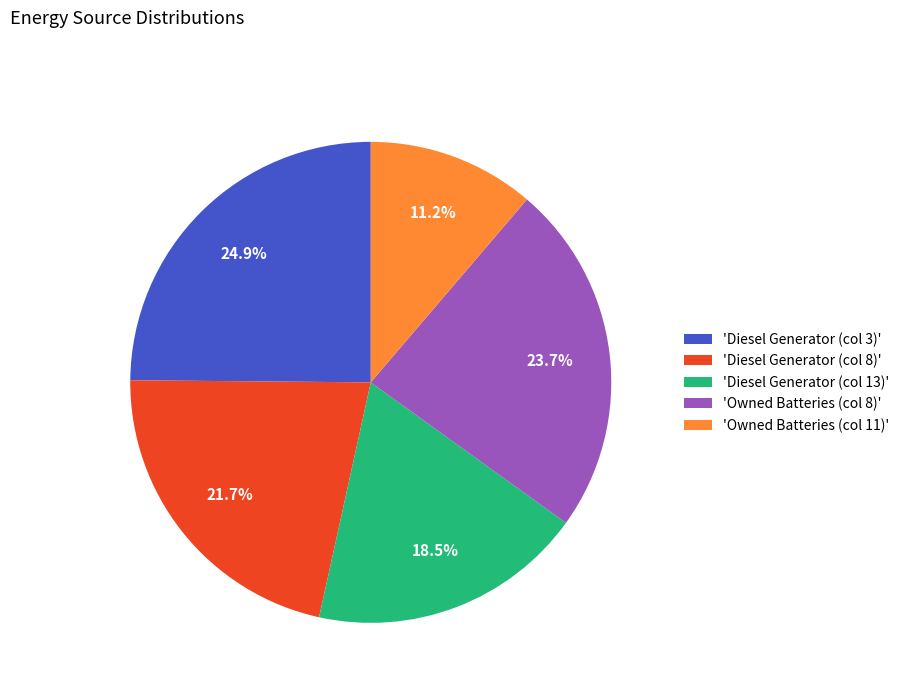

Which category has the smallest portion of the pie?

'Owned Batteries (col 11)'